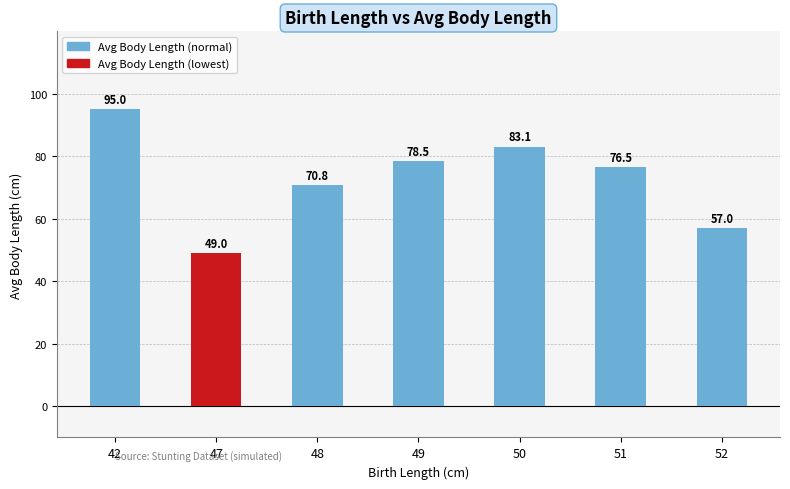

Reading right to left, list all the values displayed in this chart.

52=57.0	51=76.5	50=83.1	49=78.5	48=70.8	47=49.0	42=95.0